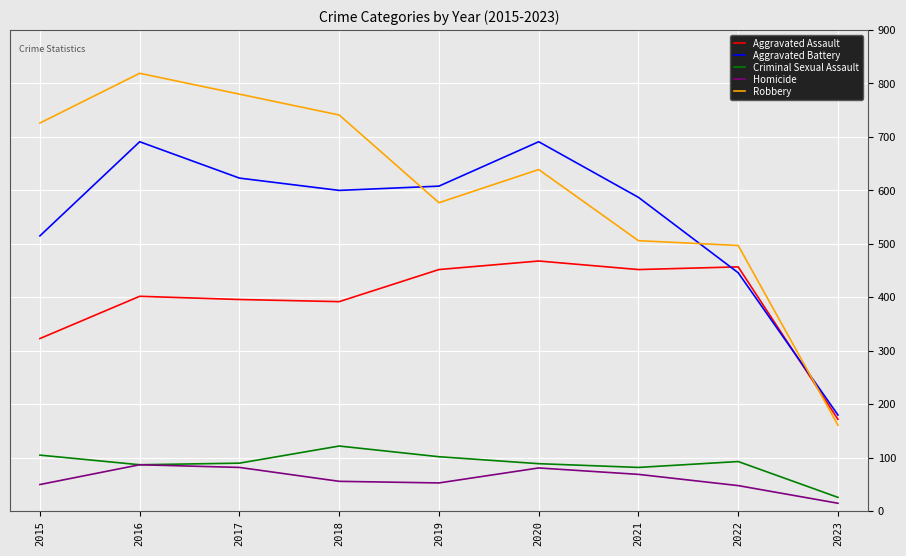

True or false: Aggravated Battery and Criminal Sexual Assault cross at least once.

False